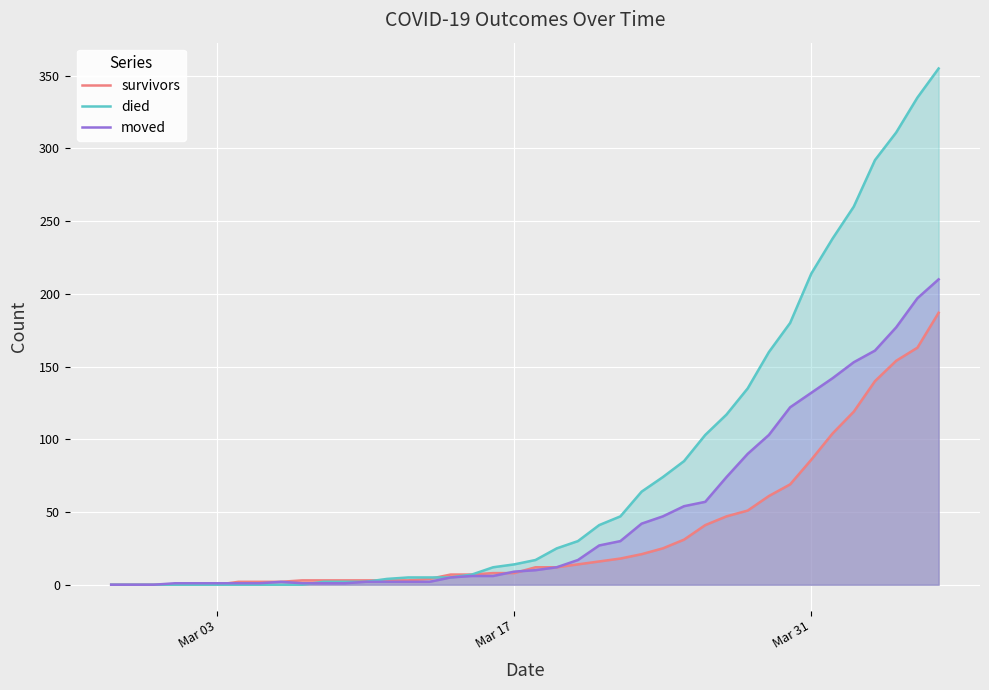

How many data points in moved are less than 10?

20